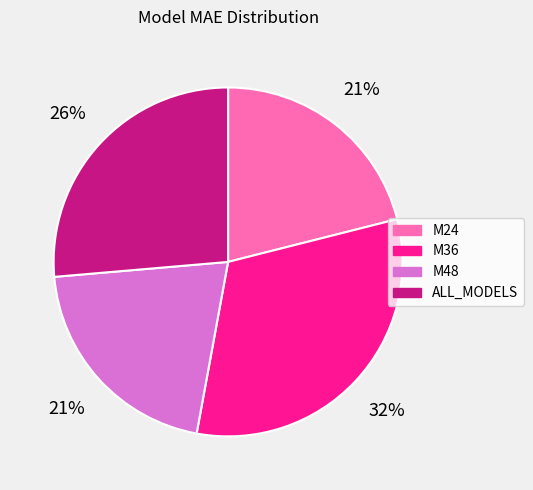

Is it true that ALL_MODELS is 17% of the pie?

False